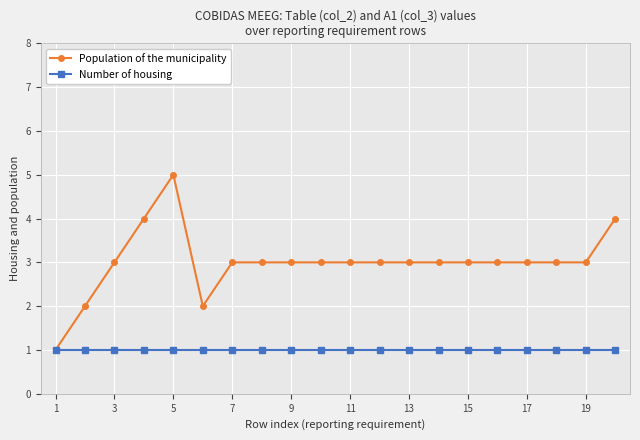

What are all the series names shown in the legend?

Population of the municipality, Number of housing